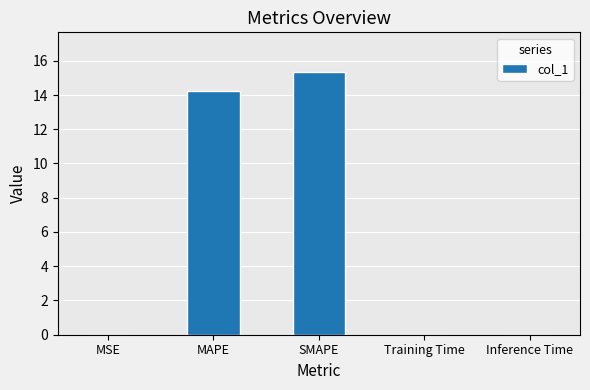

What is the sum of the values at SMAPE and MAPE?

29.6